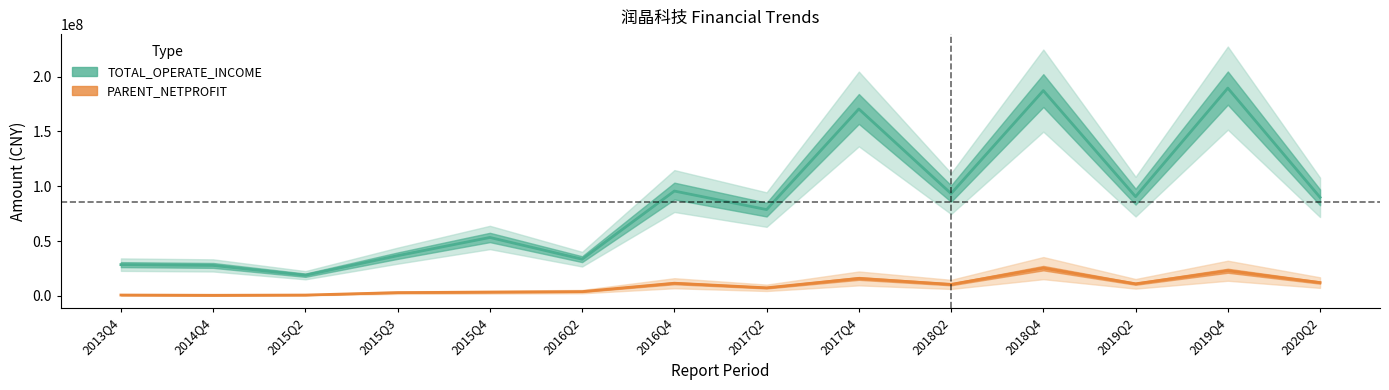

How many data points in TOTAL_OPERATE_INCOME are above 89878927?

7